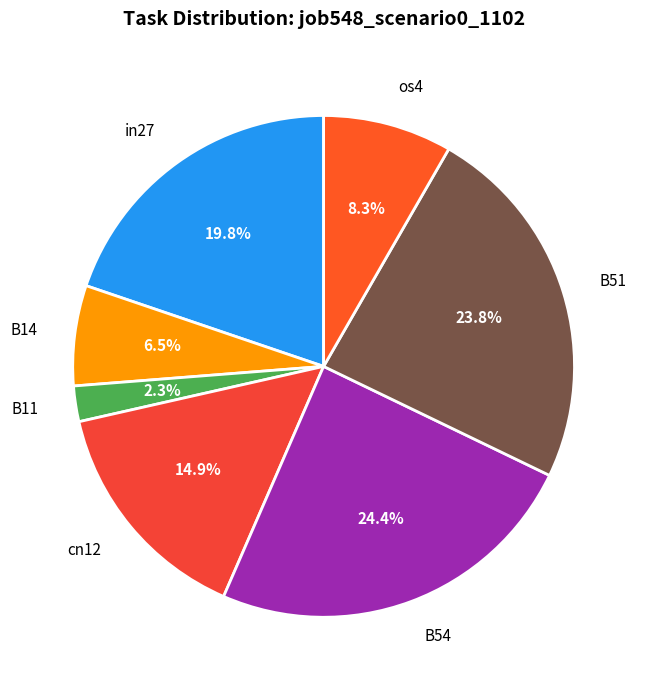

Is it true that os4 is 22% of the pie?

False